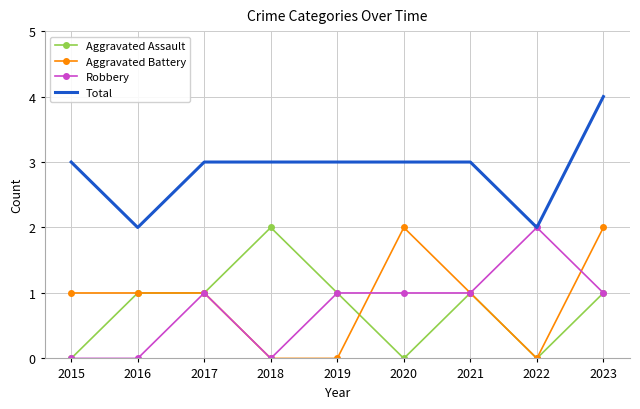

At 2020, list the series in order from largest to smallest.

Total, Aggravated Battery, Robbery, Aggravated Assault